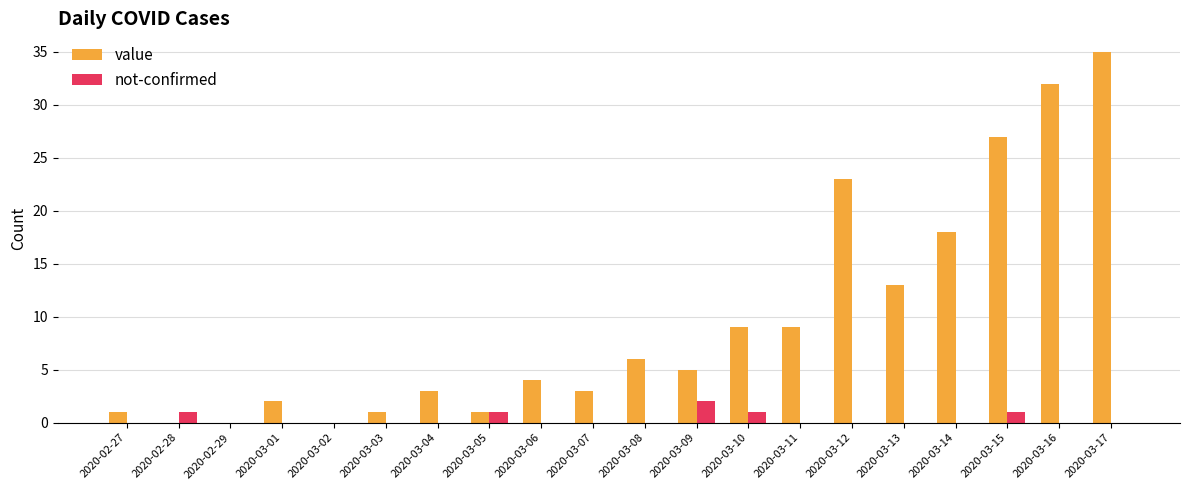

Between 2020-03-07 and 2020-03-13, which series saw the biggest shift?

value